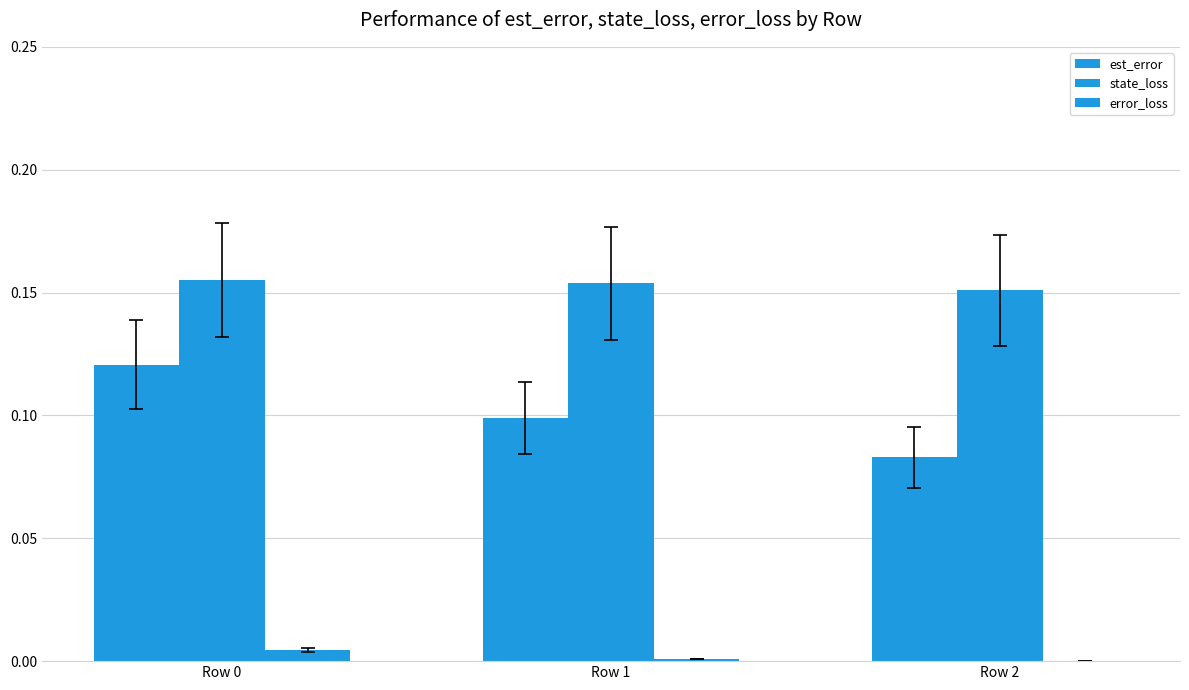

Are the bars horizontal?

No